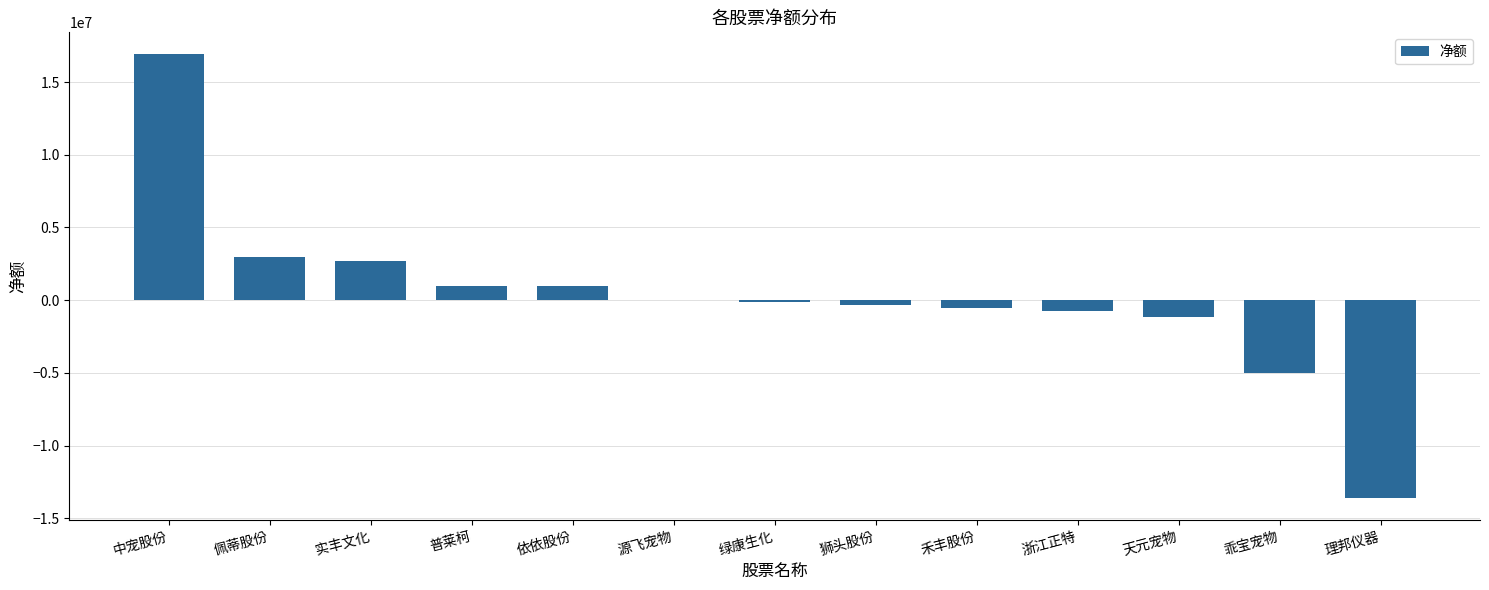

What is the change in value from 乖宝宠物 to 理邦仪器?

-8548572